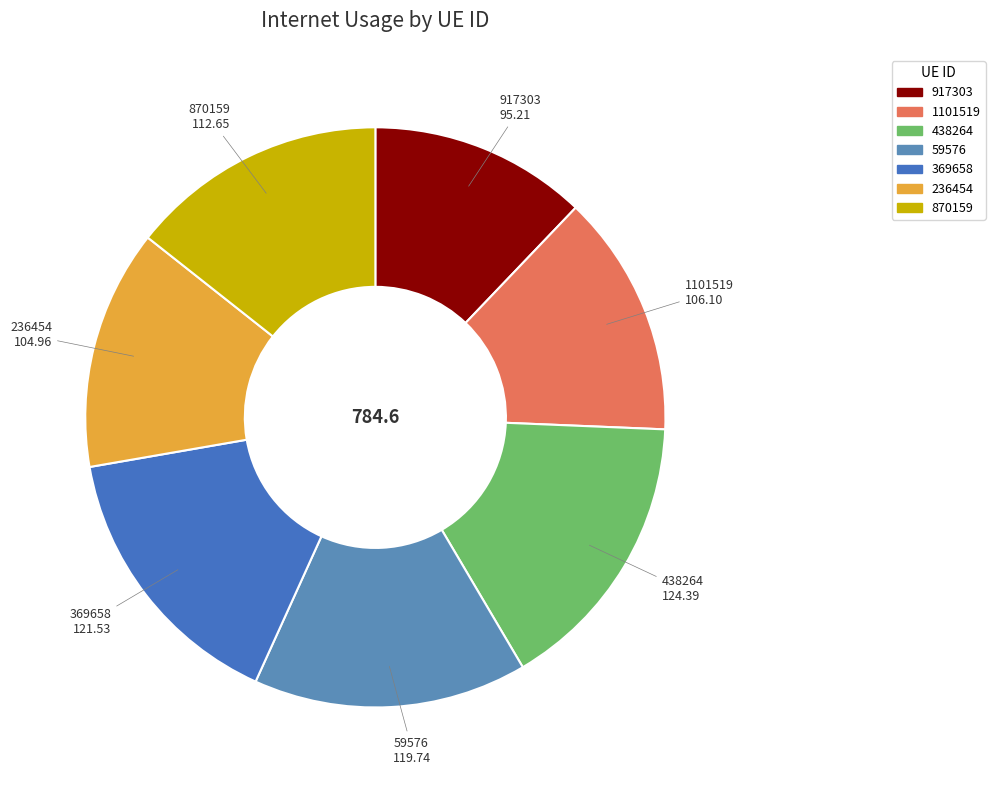

Is there a majority slice in this chart?

No